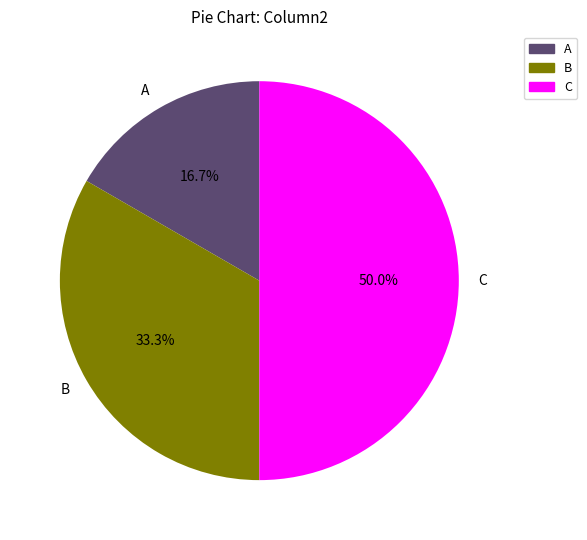

Does A account for over 50% of the chart?

No